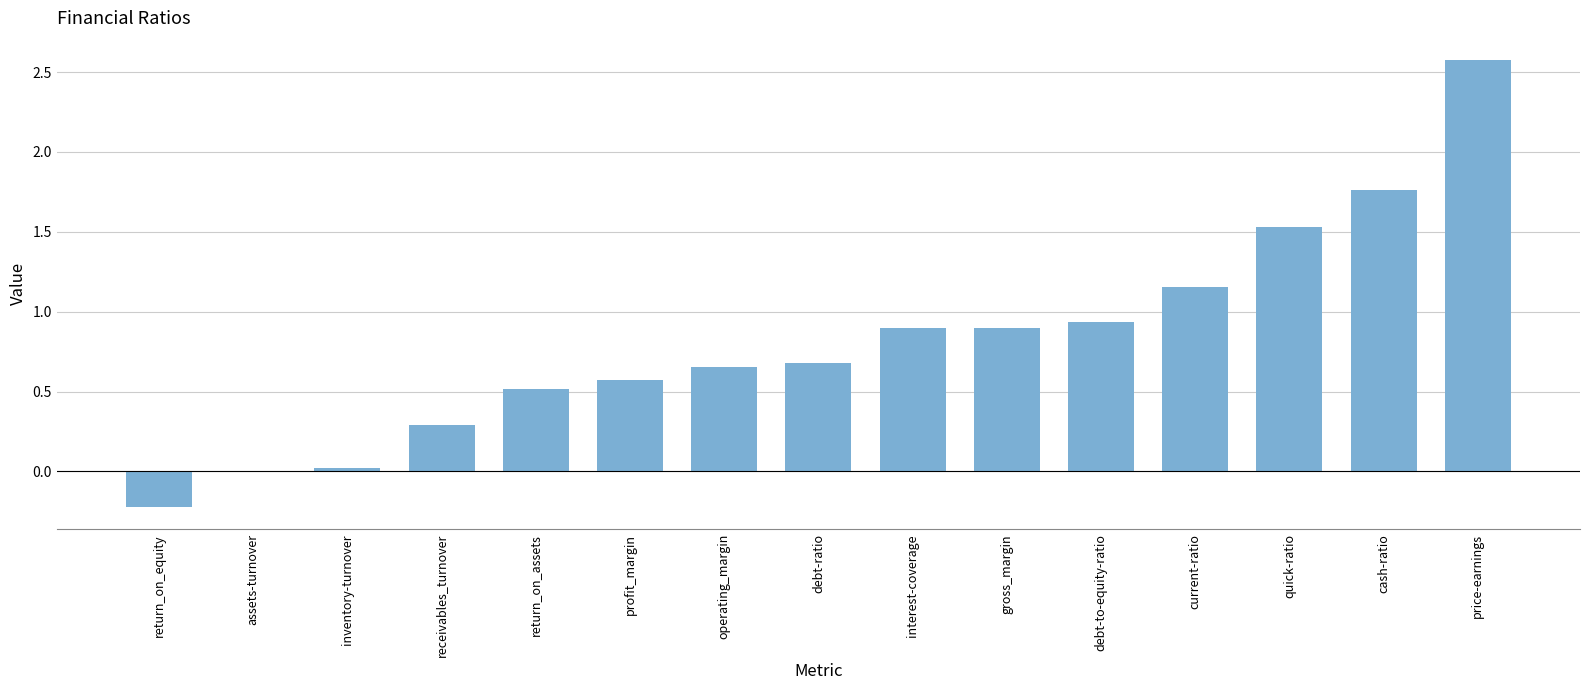

Between price-earnings and receivables_turnover, which is larger?

price-earnings